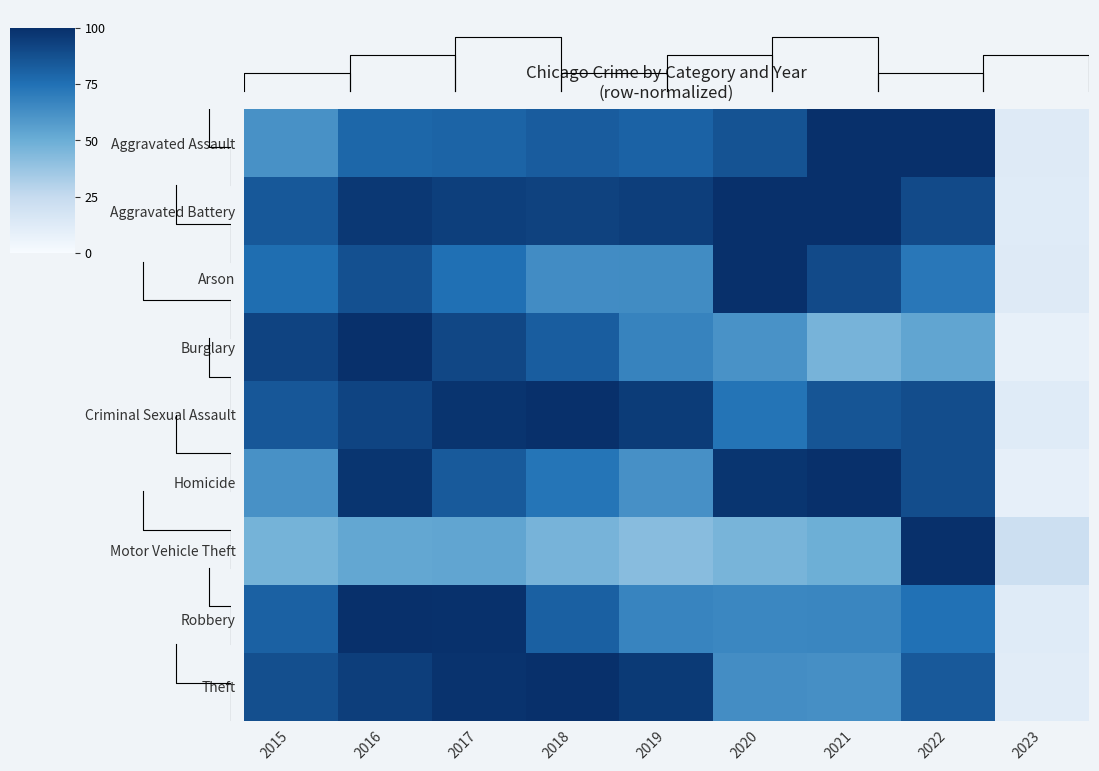

Is it true that Aggravated Assault equals 125.5 at 2017?

False